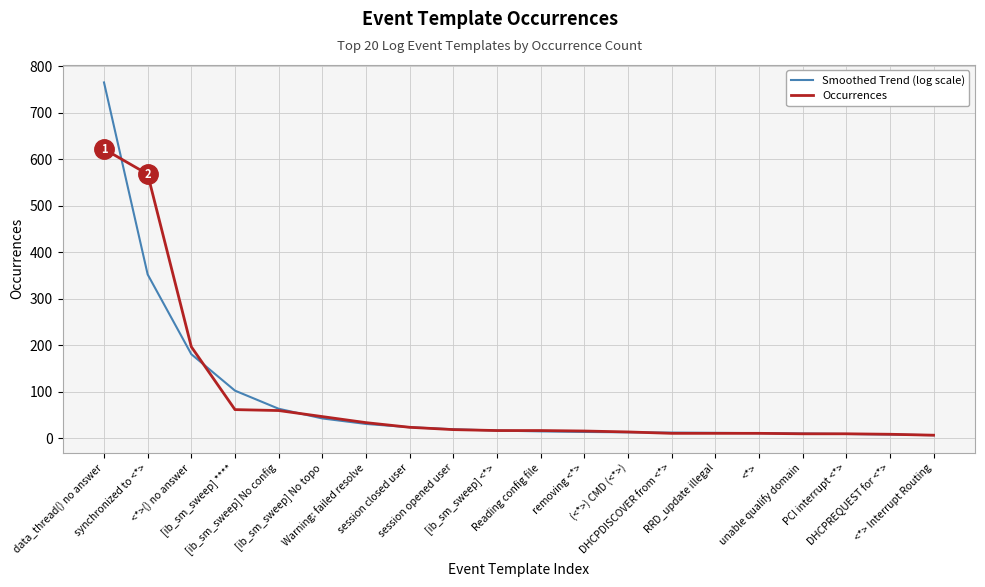

At how many categories does at least one series exceed 761?

1